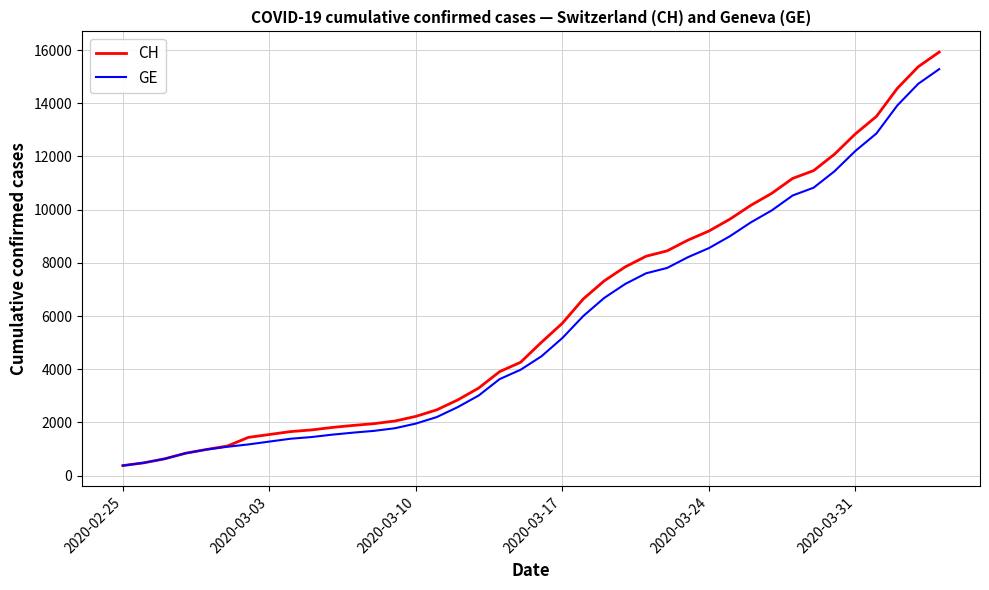

What is the maximum value for CH?

15926